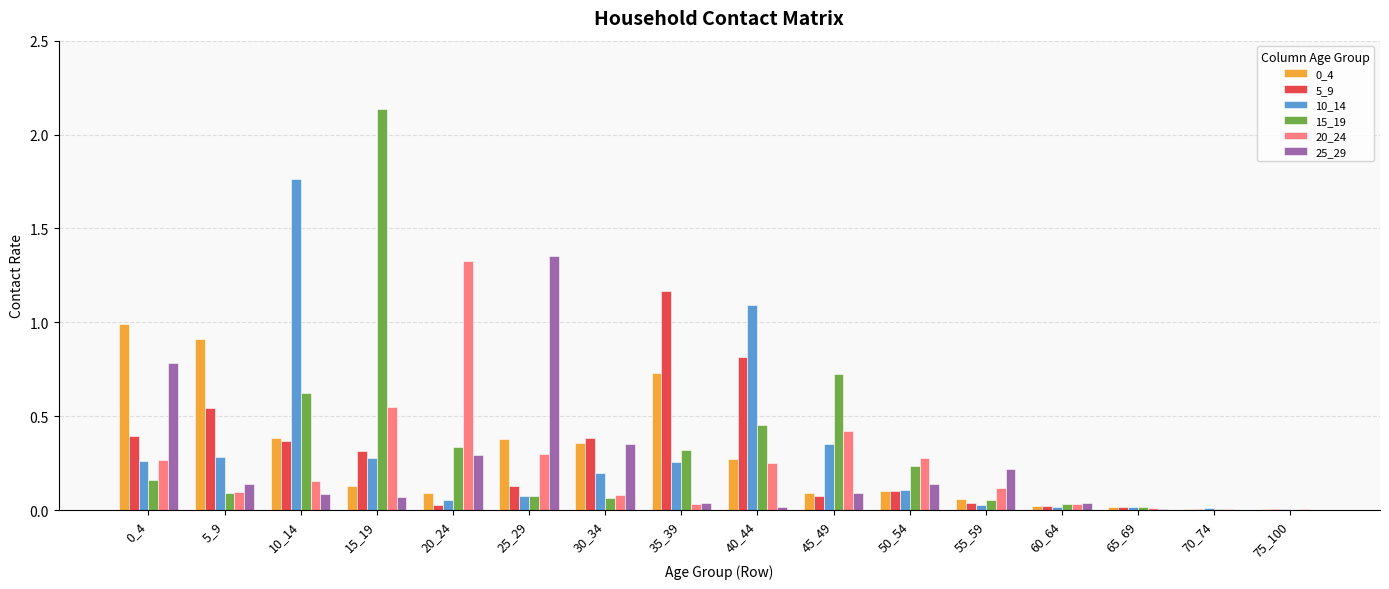

Is the value of 15_19 at 65_69 greater than the value of 5_9 at 25_29?

No